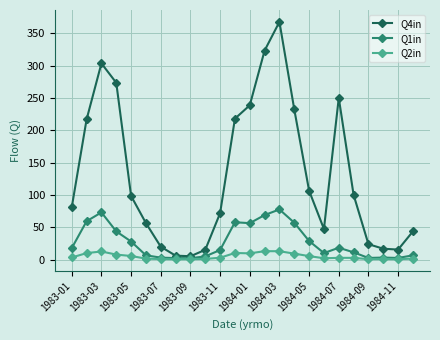

What is the lowest value of the Q2in series?

0.6